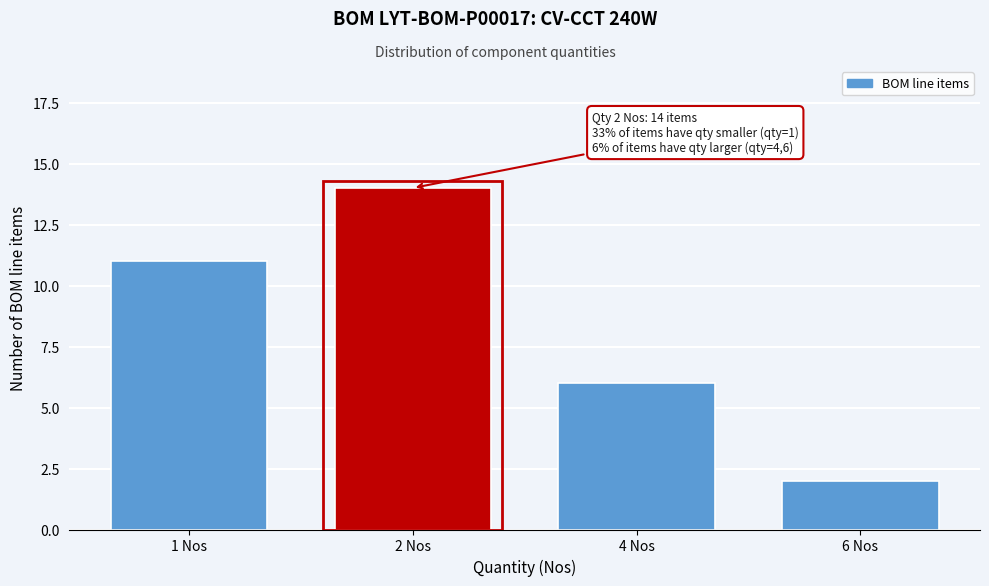

Reading right to left, extract all data points from this chart.

6 Nos=2	4 Nos=6	2 Nos=14	1 Nos=11